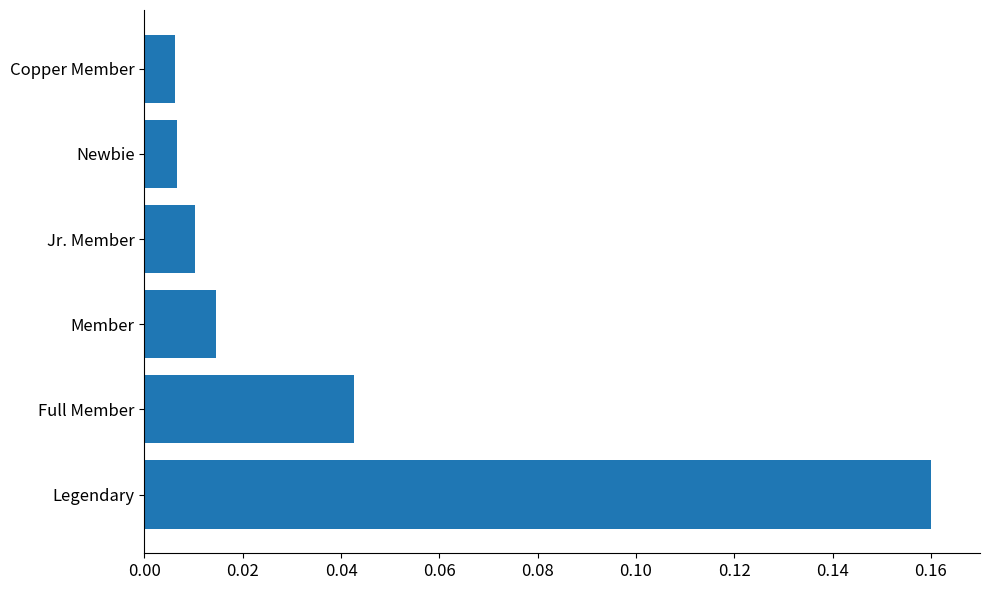

Which has a higher value, Legendary or Copper Member?

Legendary